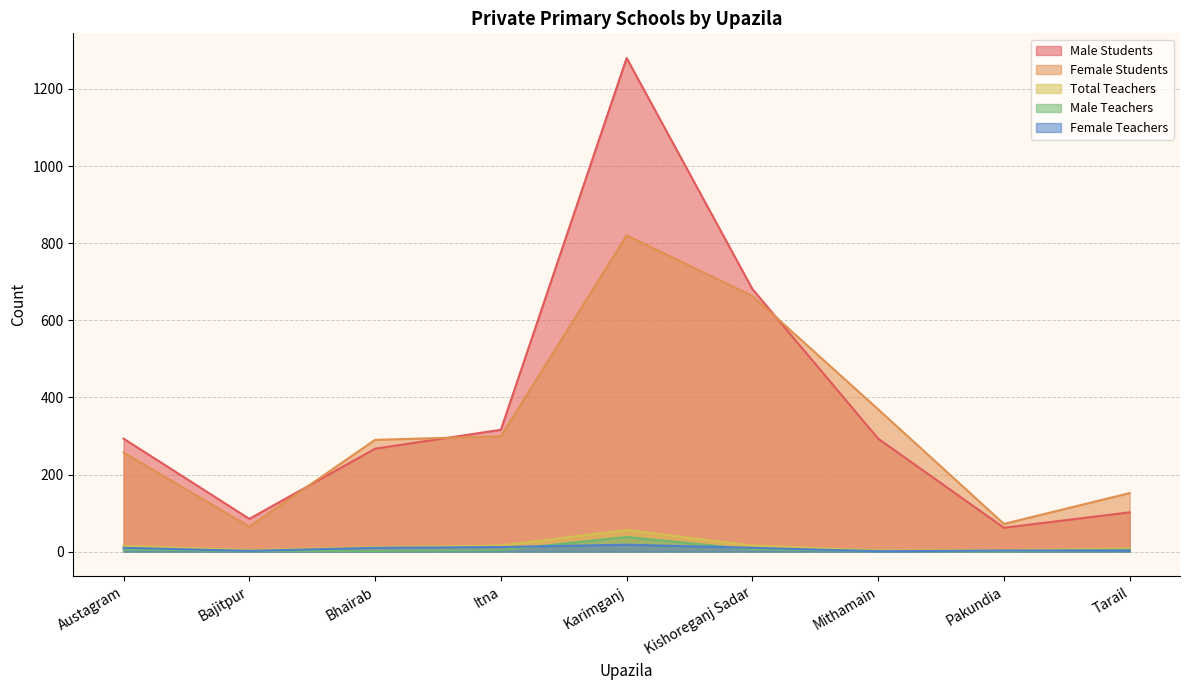

Rank the categories by Male Teachers value from highest to lowest.

Karimganj, Kishoreganj Sadar, Austagram, Tarail, Itna, Bajitpur, Bhairab, Mithamain, Pakundia